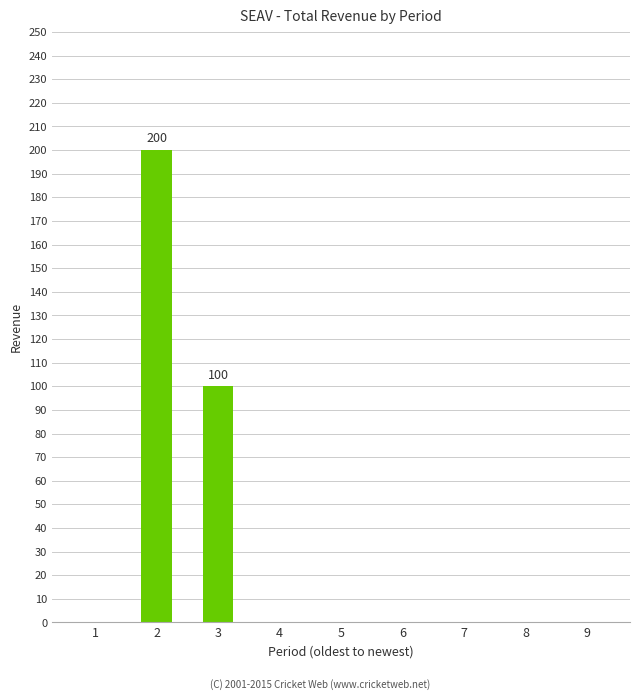

What is the sum of all values?

300